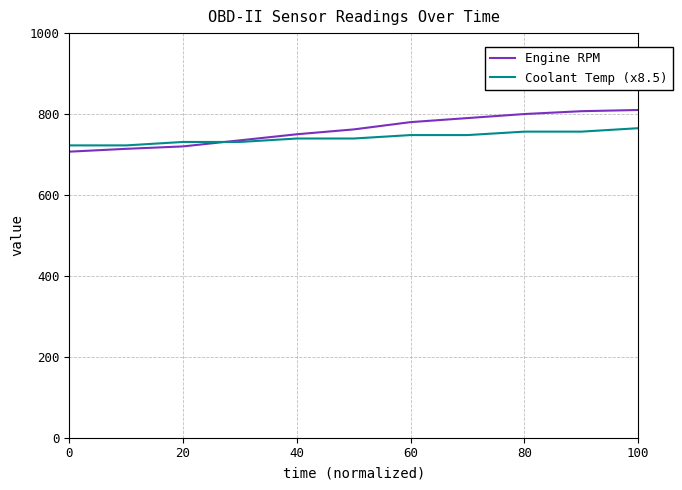

Rank the series by their maximum value, from lowest to highest.

Coolant Temp (x8.5), Engine RPM